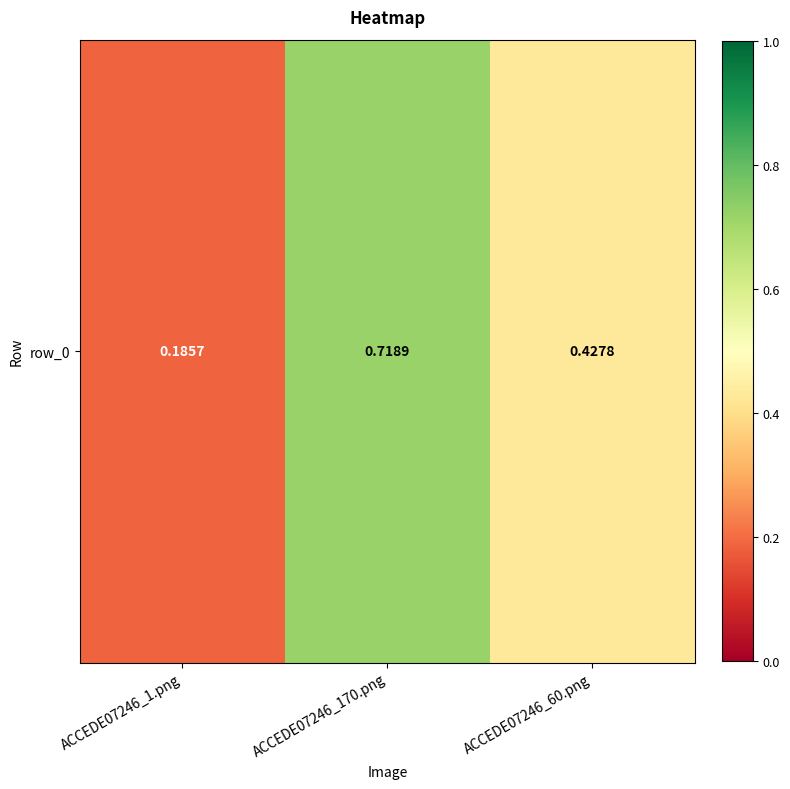

Reading left to right, what are all the values shown in this chart?

0.2	0.7	0.4